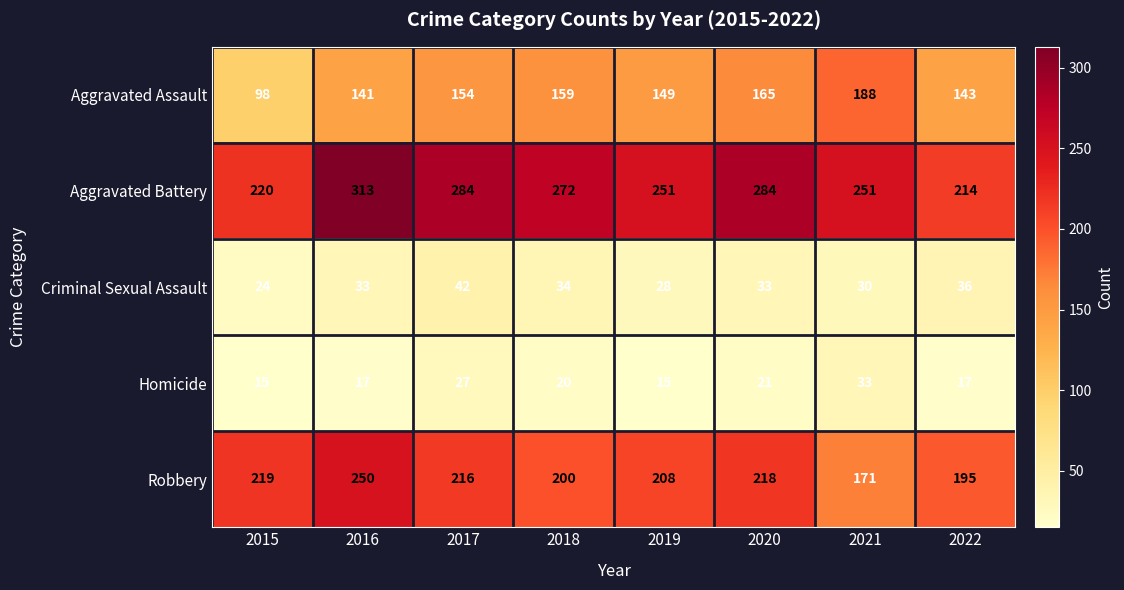

What is the difference between the second highest and minimum values in the Robbery series?

48